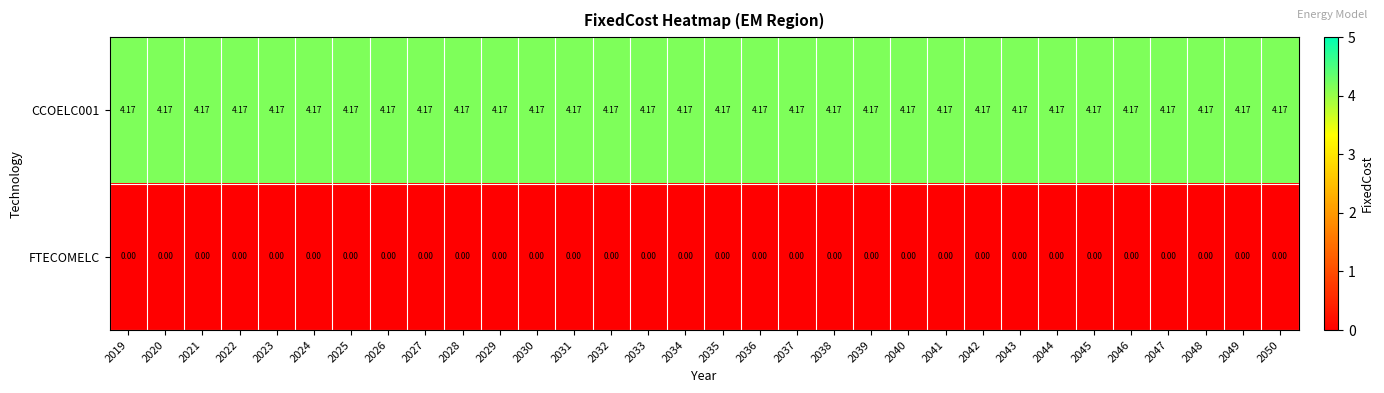

Rank the series by their maximum value, from lowest to highest.

FTECOMELC, CCOELC001